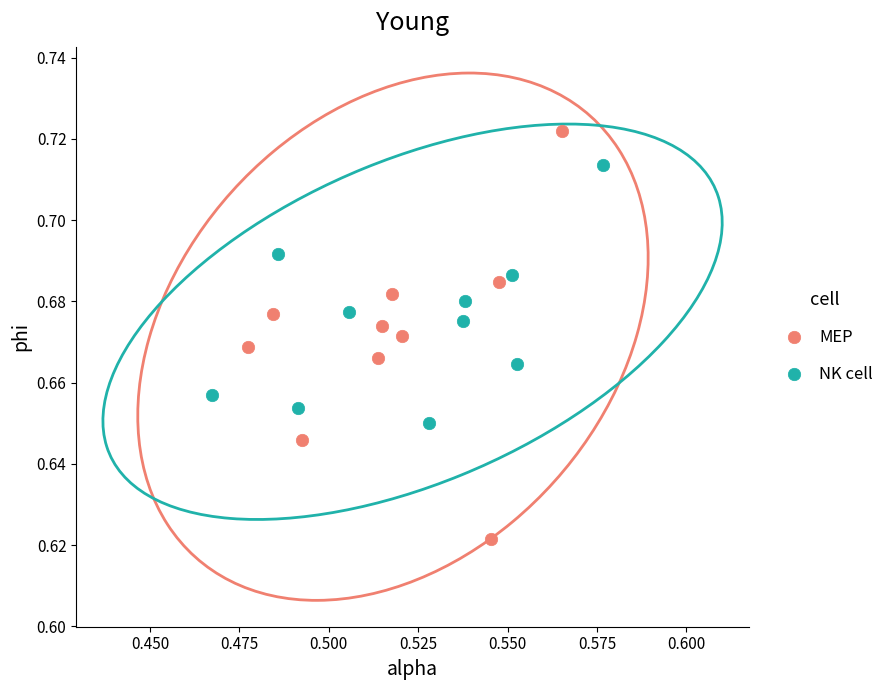

Which series contains the highest Y value?

MEP